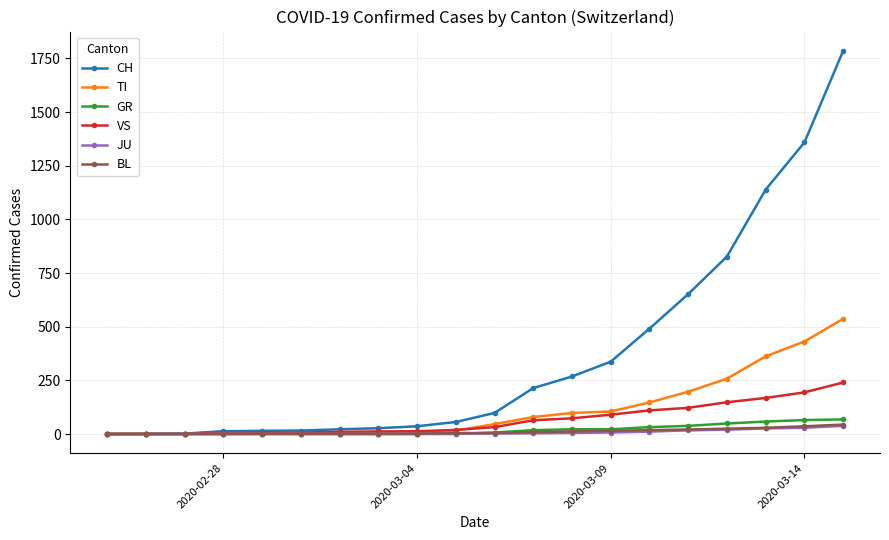

At how many categories does at least one series exceed 711?

4